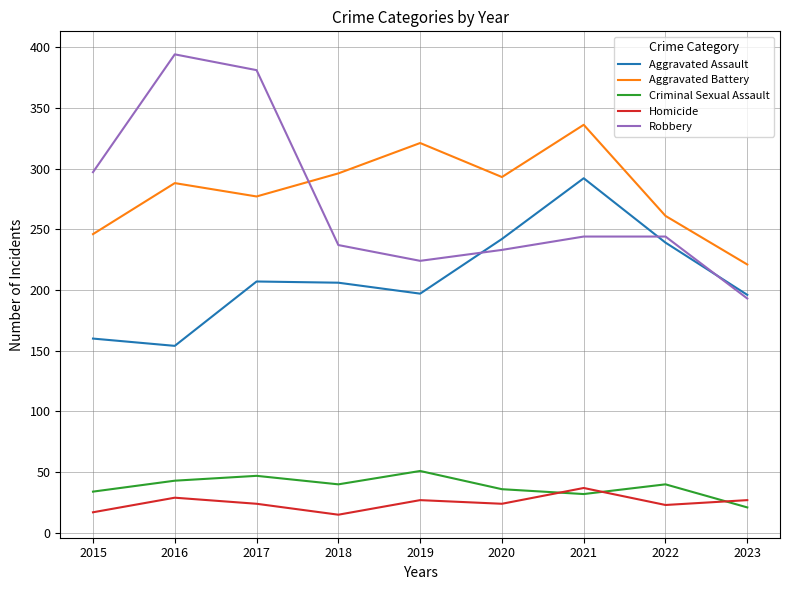

What is the difference between the maximum and second lowest values in the Criminal Sexual Assault series?

19